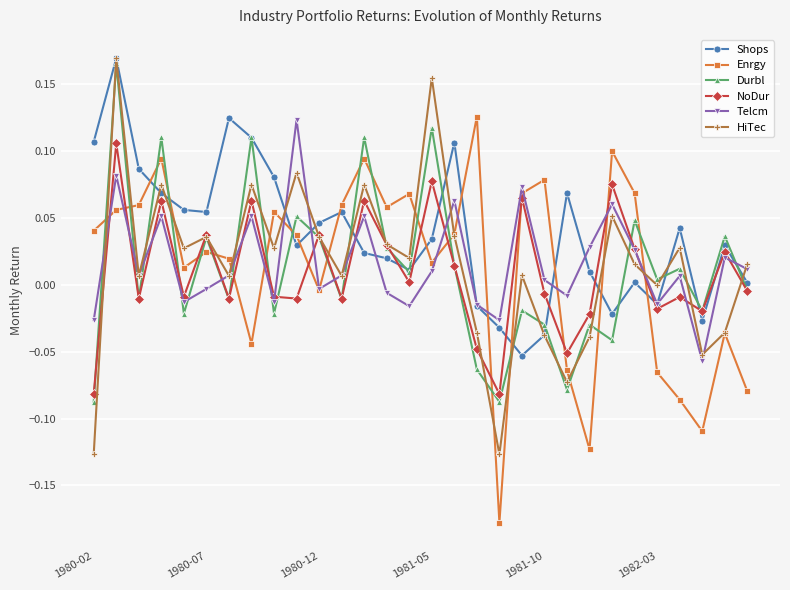

How many interior local valleys does the HiTec series have?

10